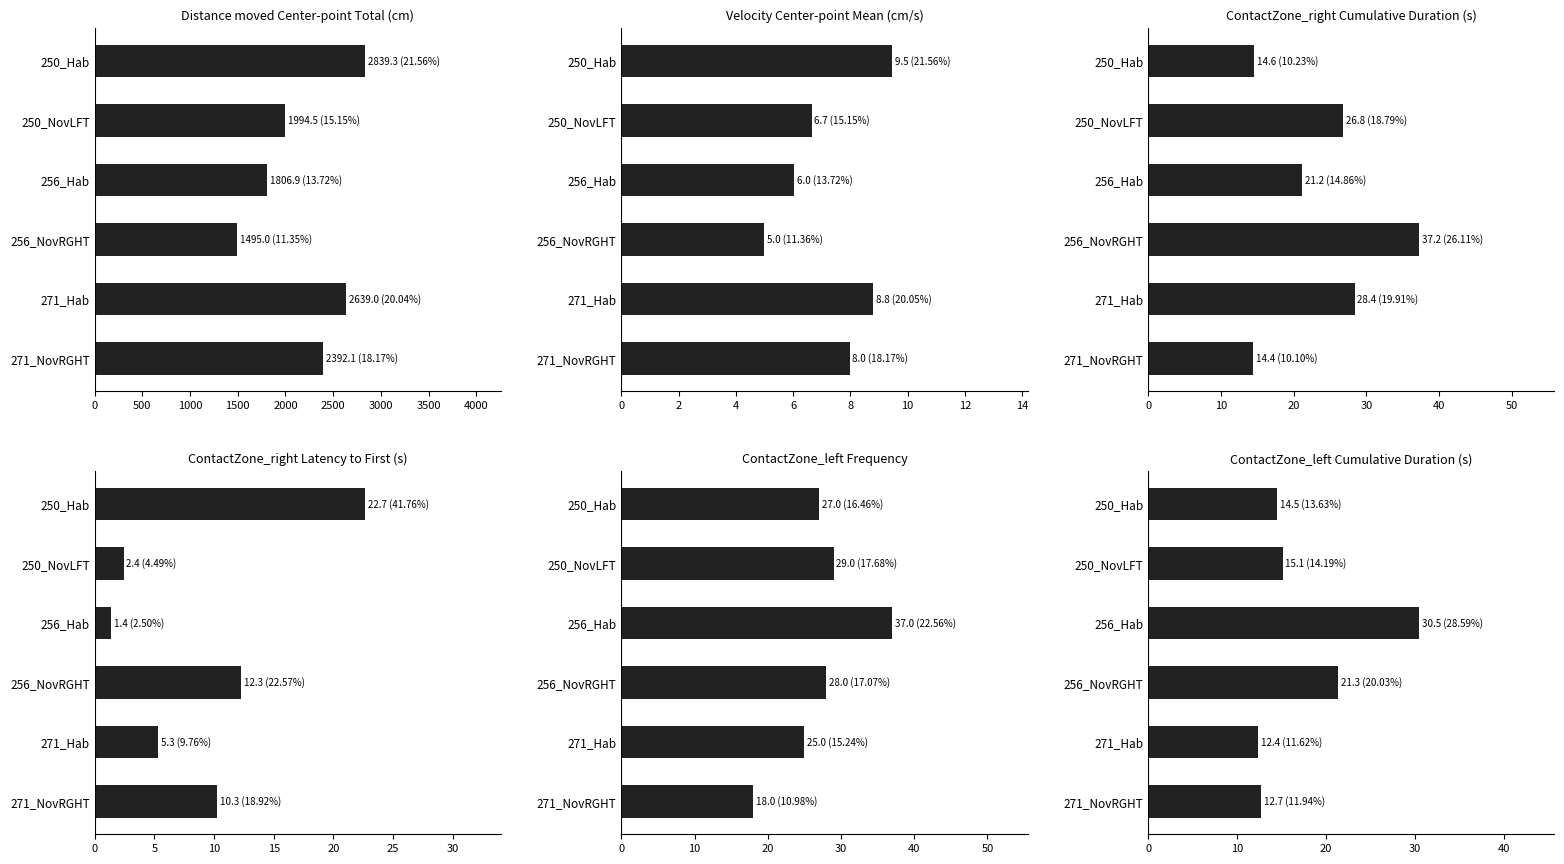

Does the chart contain stacked bars?

No